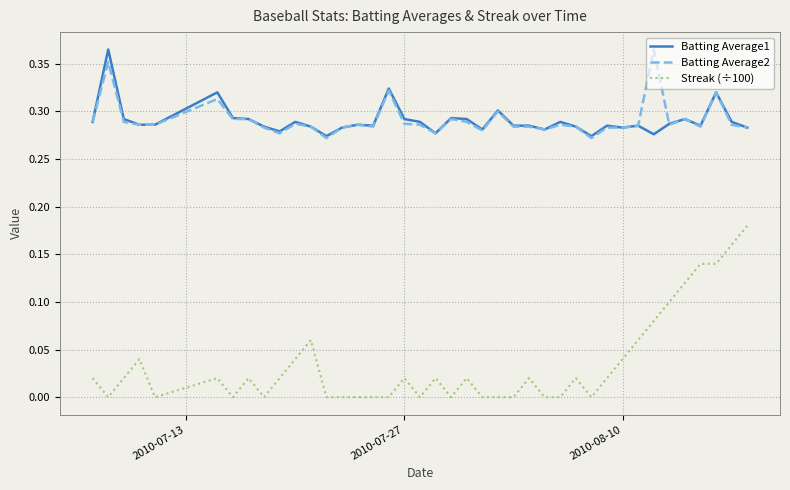

True or false: Batting Average1 and Streak (÷100) intersect in this chart.

False